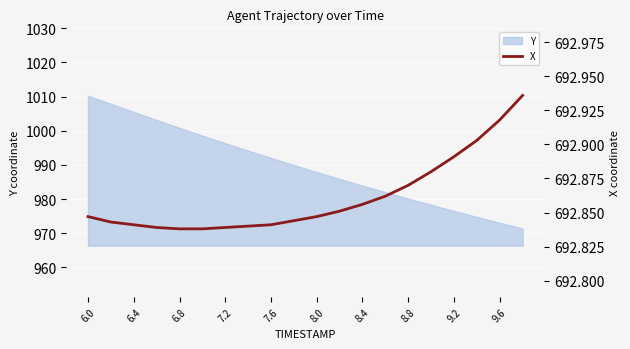

True or false: there are more than 0 points higher than both neighbors.

False